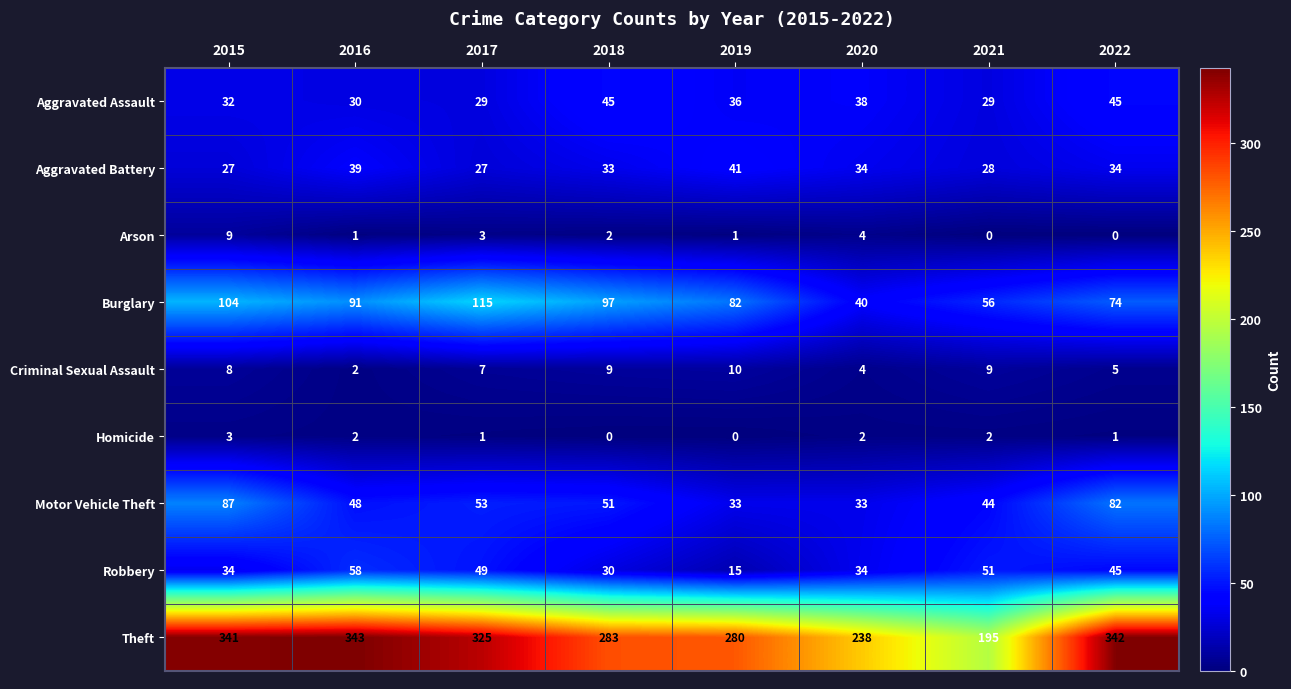

Which series has the largest total across all categories?

Theft